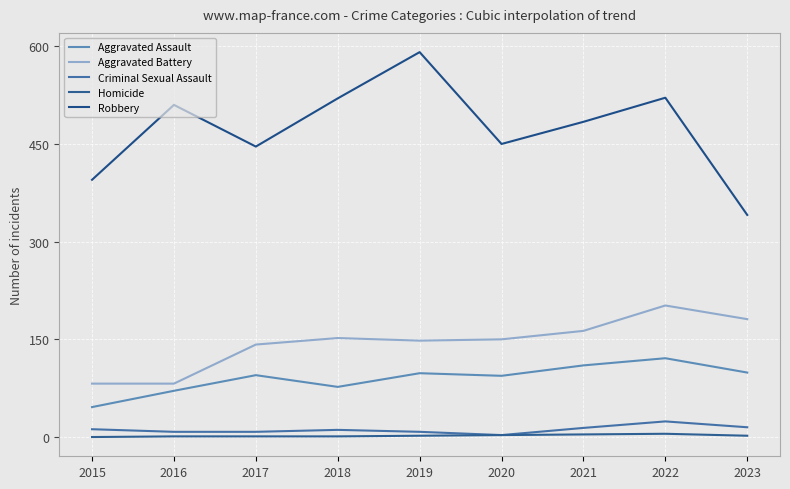

At which category does the chart reach its peak across all series?

2019